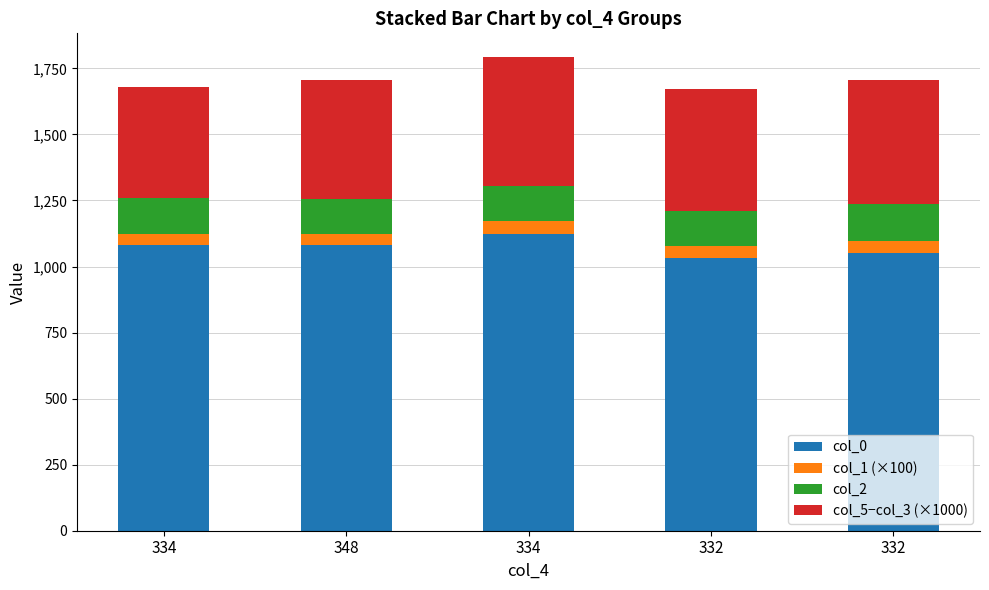

Are the bars horizontal?

No